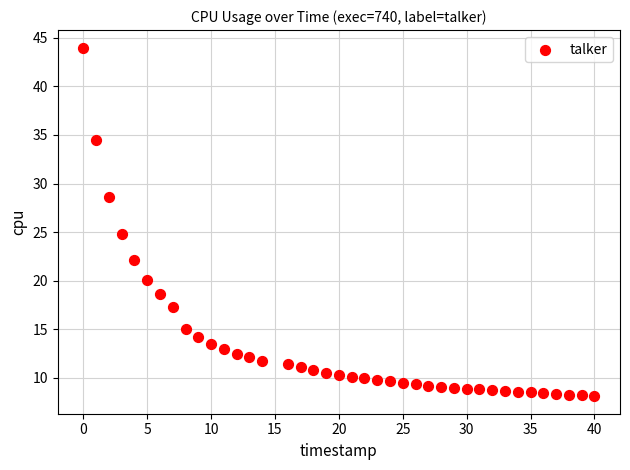

What Y value in the scatter plot is closest to 26?

24.8